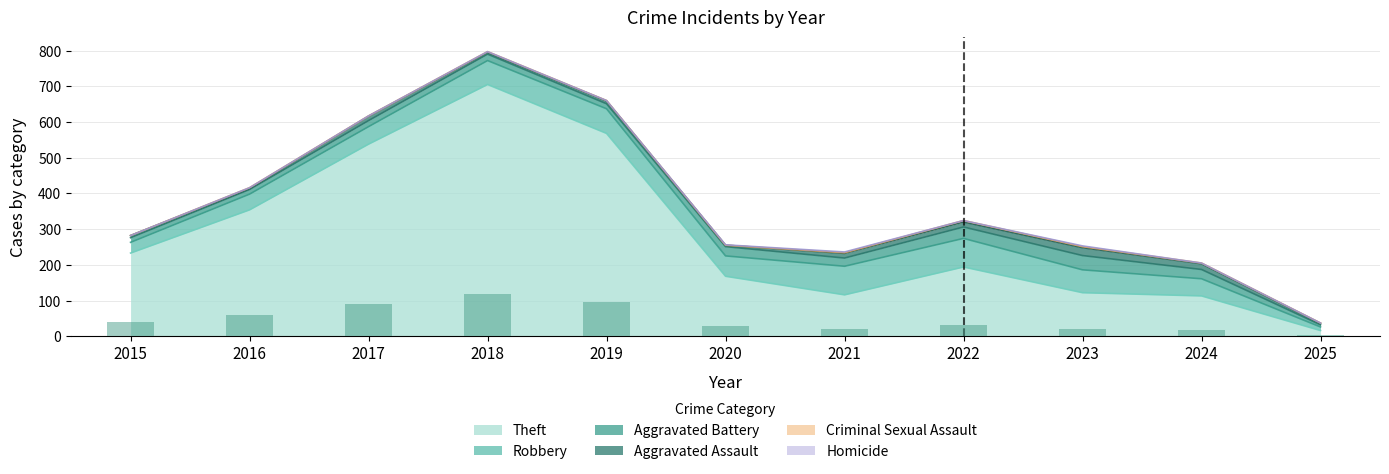

How many data points does each series have?

11